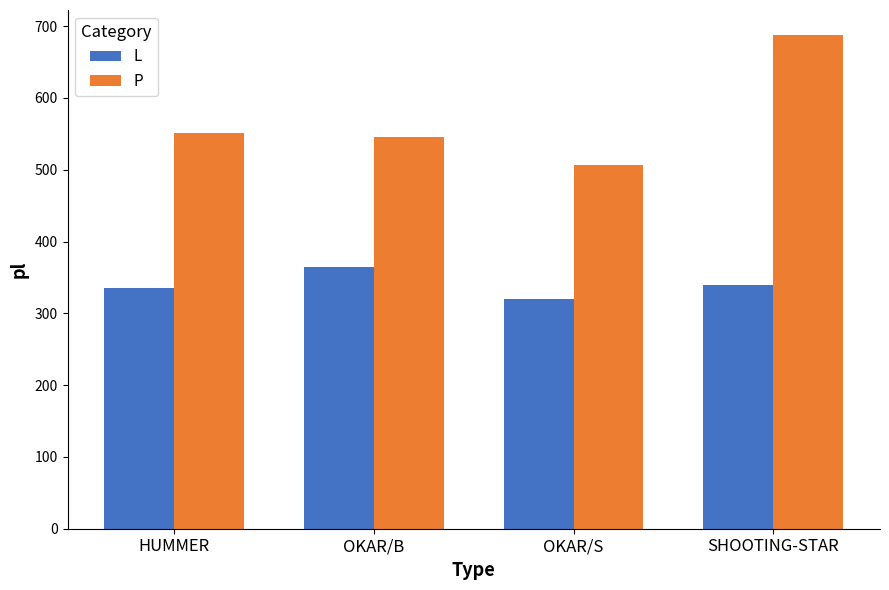

Which series has the largest range (max minus min)?

P